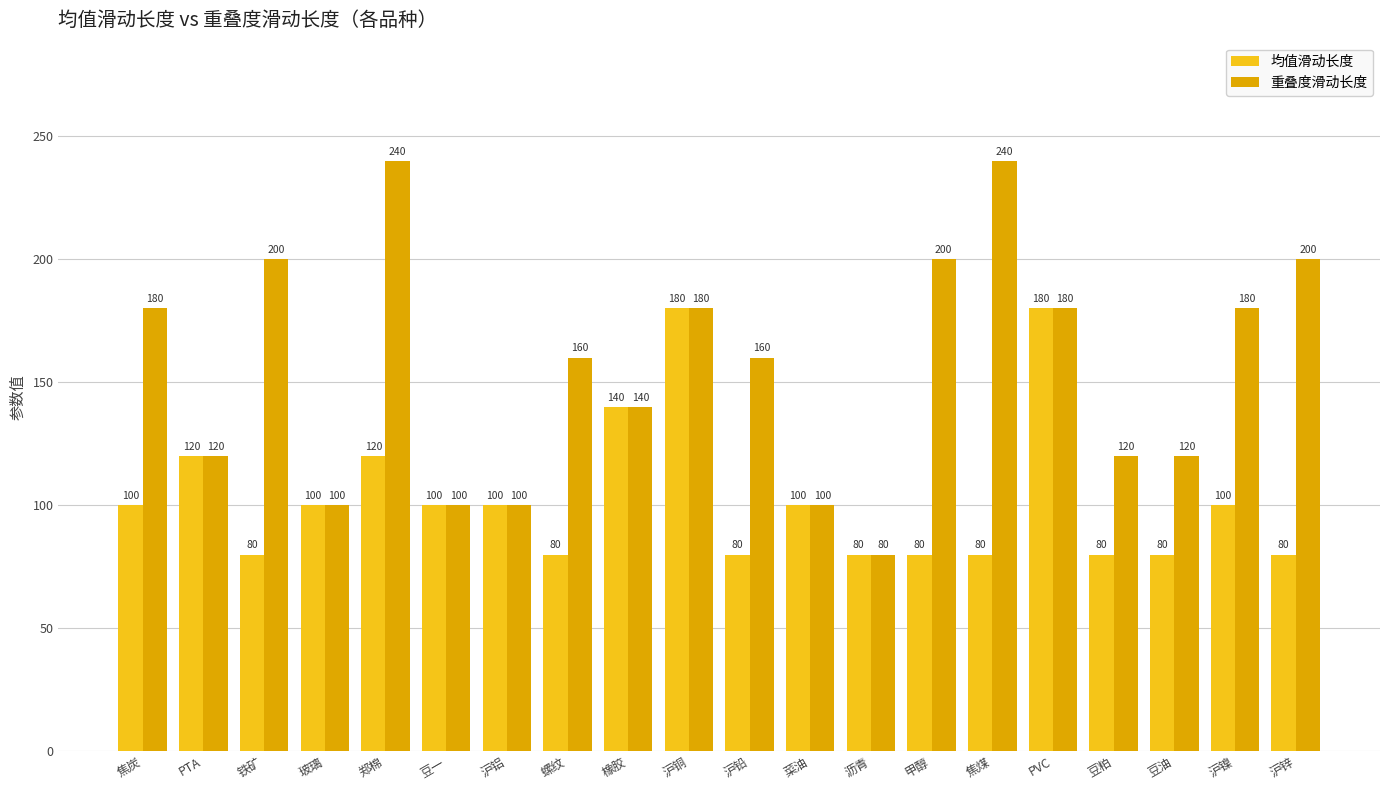

What is the maximum value for 均值滑动长度?

180